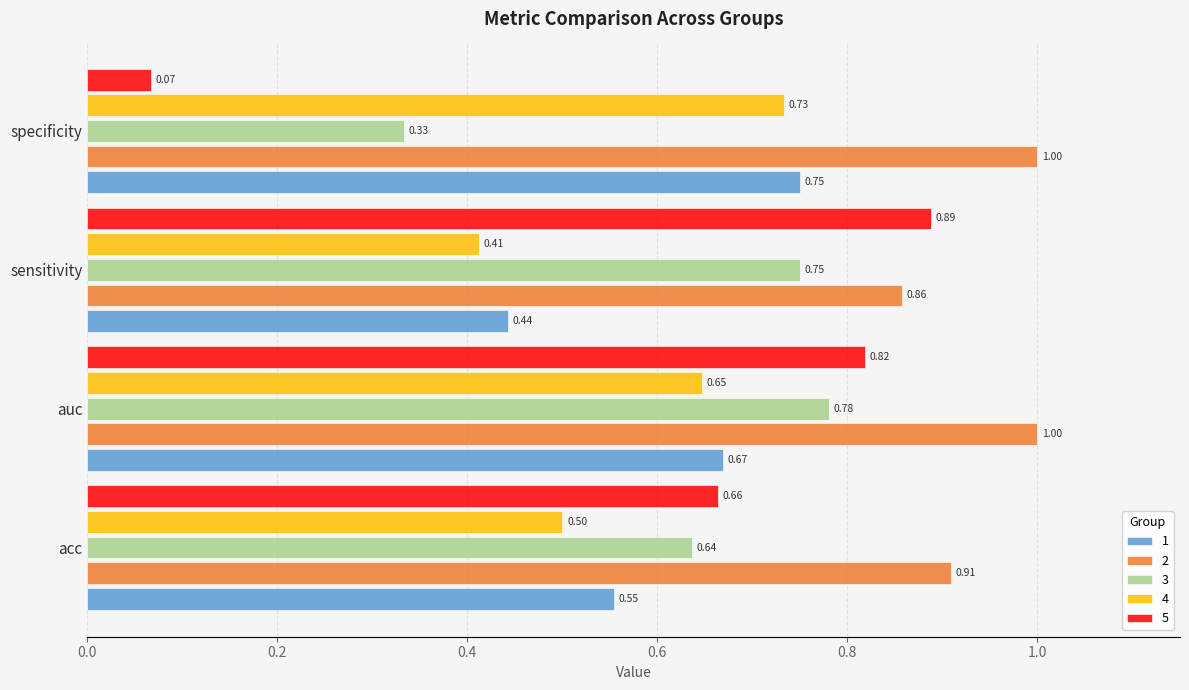

Which series changed the most between acc and auc?

5